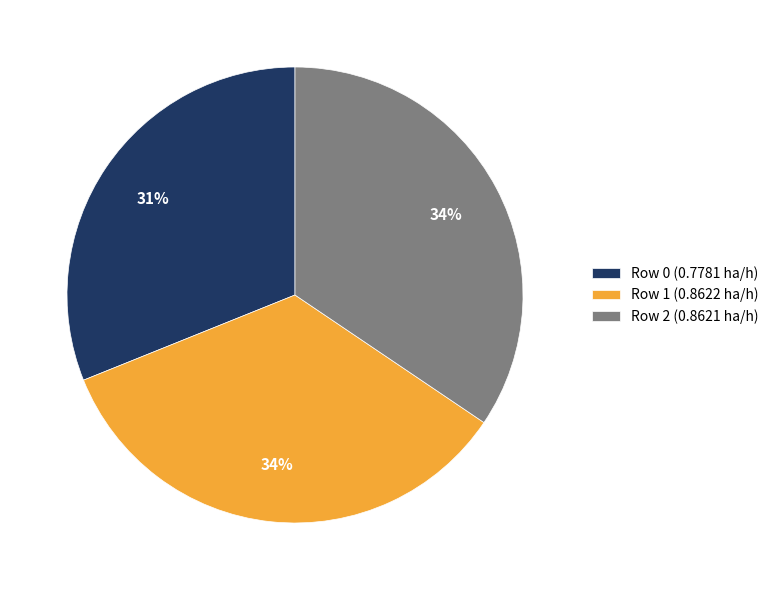

To the nearest percent, what is the combined percentage of Row 0 and Row 2?

66%